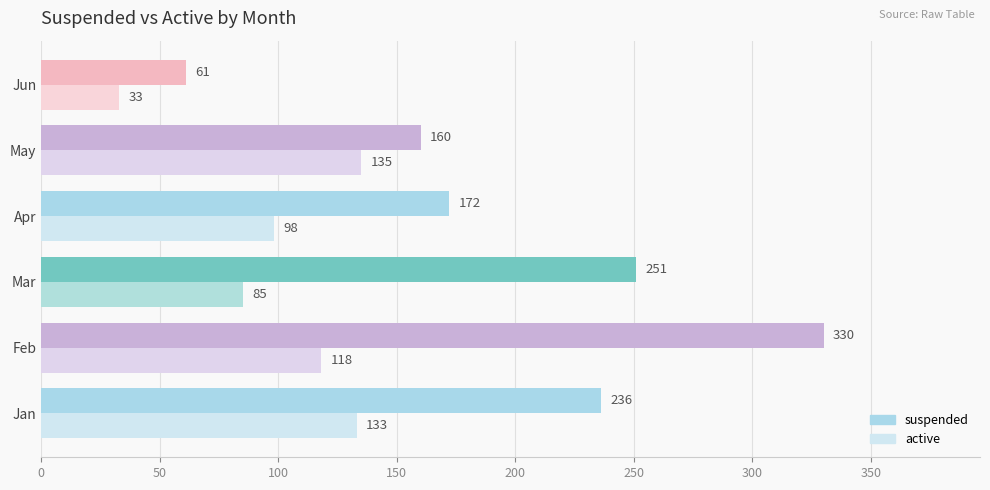

What is the difference between the maximum and minimum values in the suspended series?

269